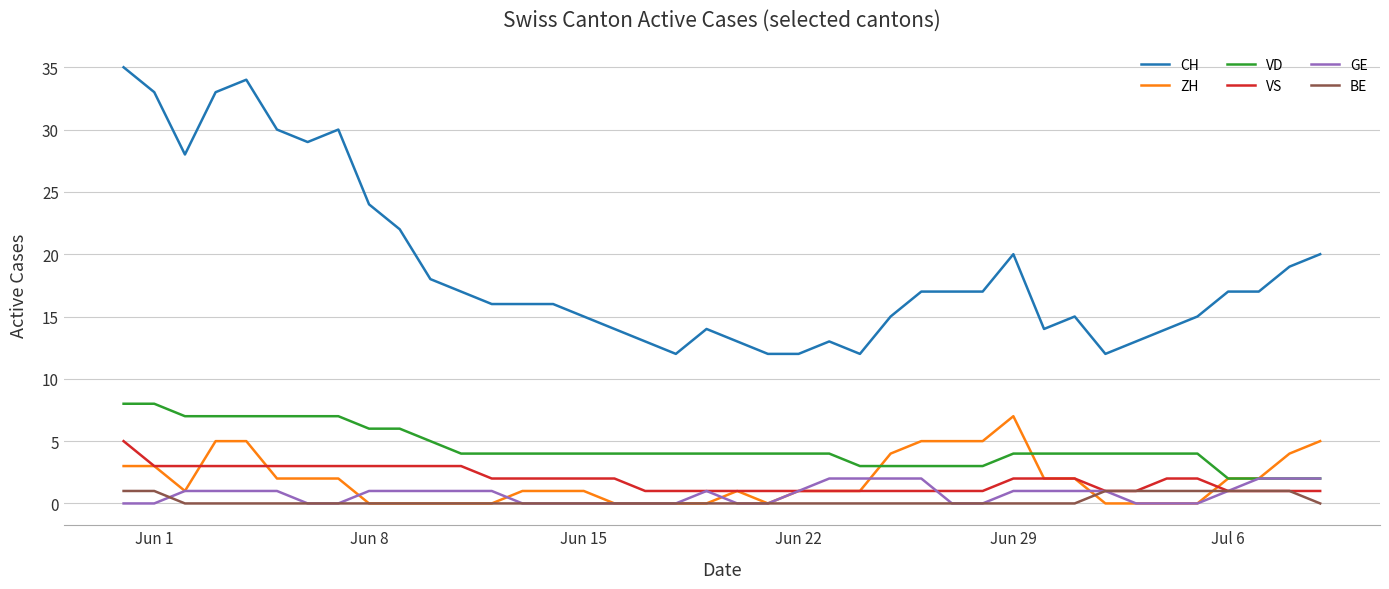

Which series has the largest total across all categories?

CH